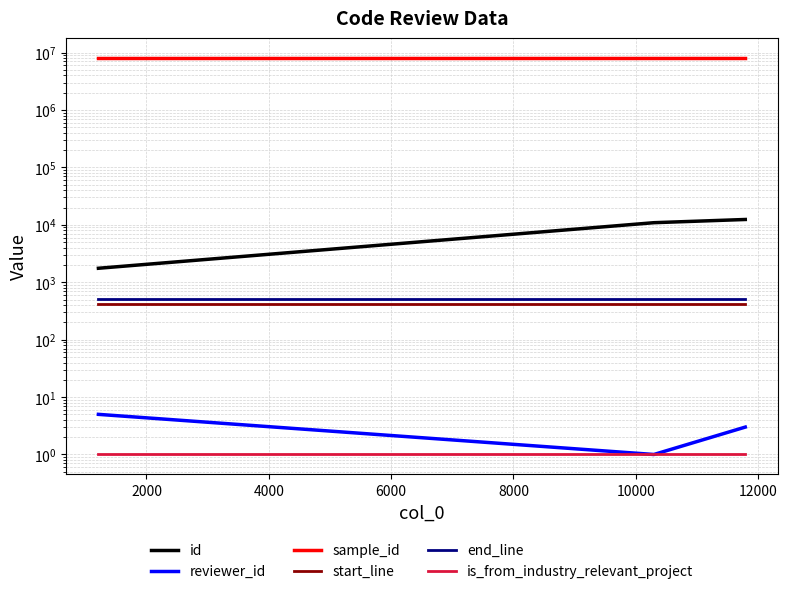

Which series changed the most between 2000 and 4000?

id